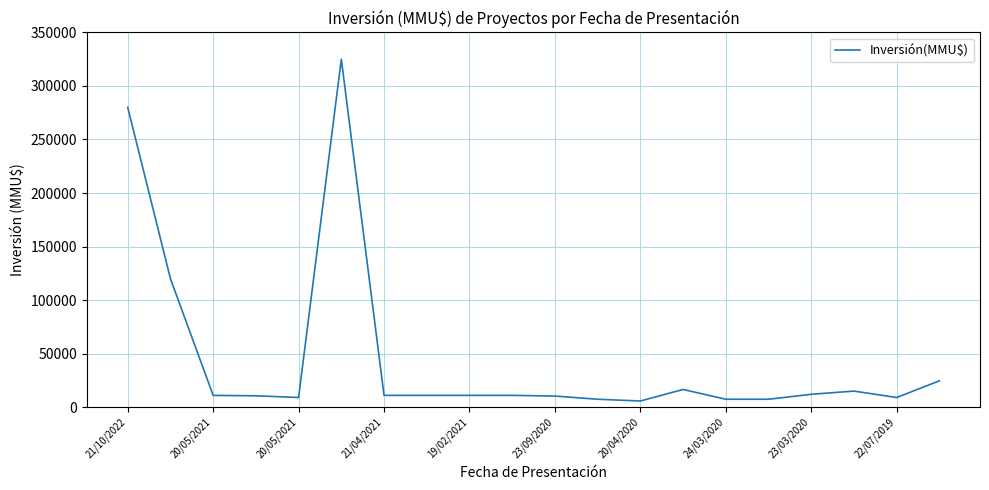

What is the greatest value displayed?

325000